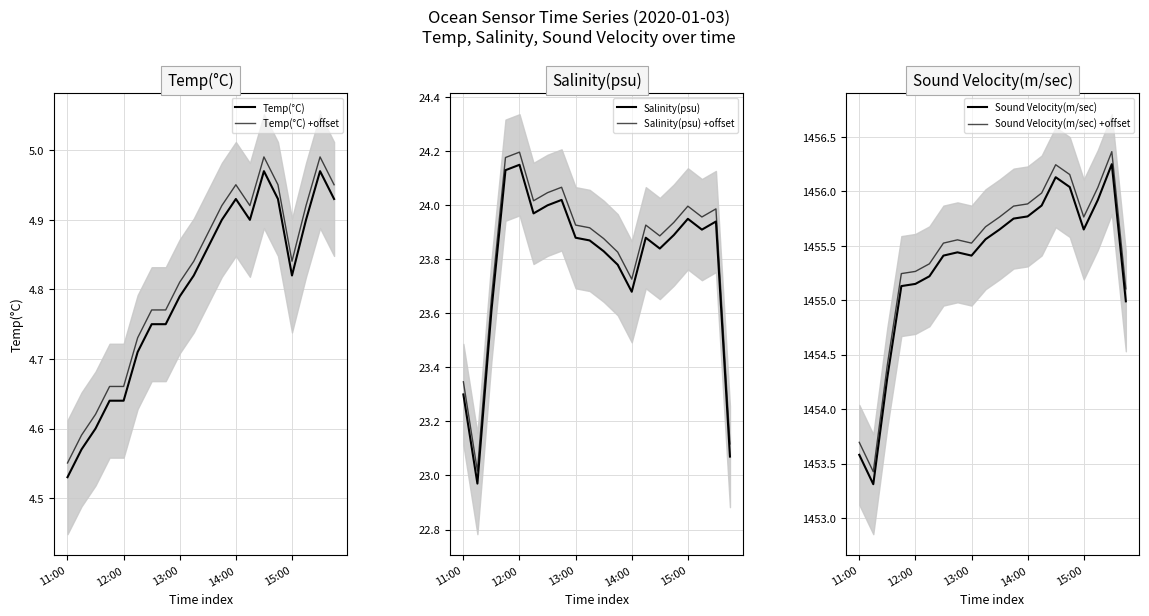

Which series changed the most between 11:00 and 15:00?

Sound Velocity(m/sec)